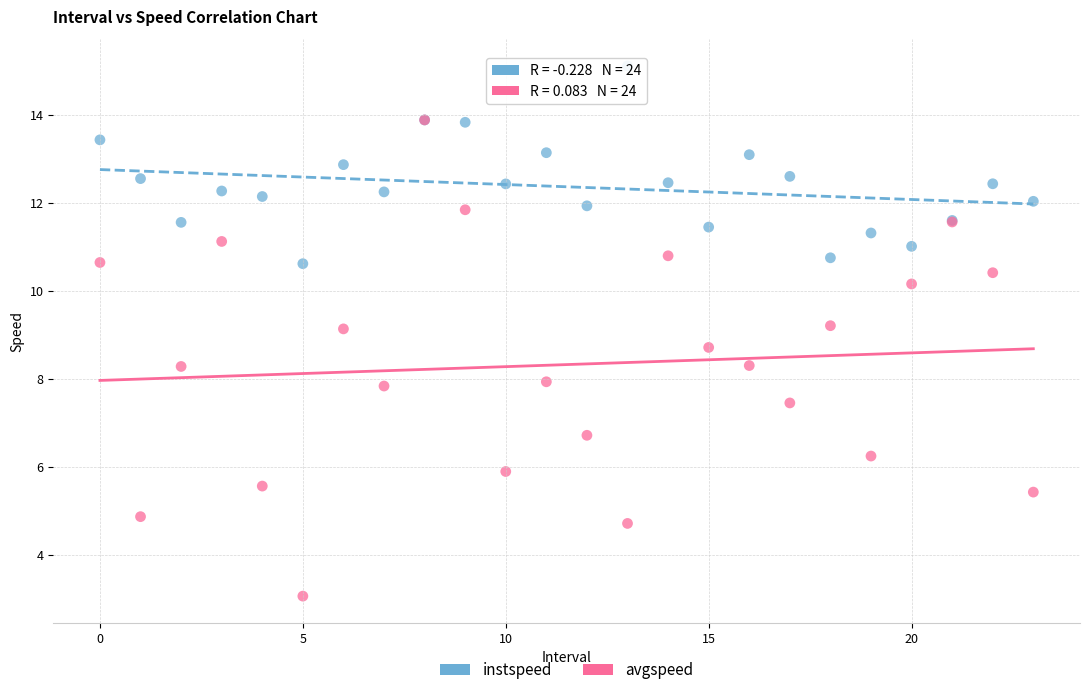

Which series reaches the maximum Y coordinate?

instspeed